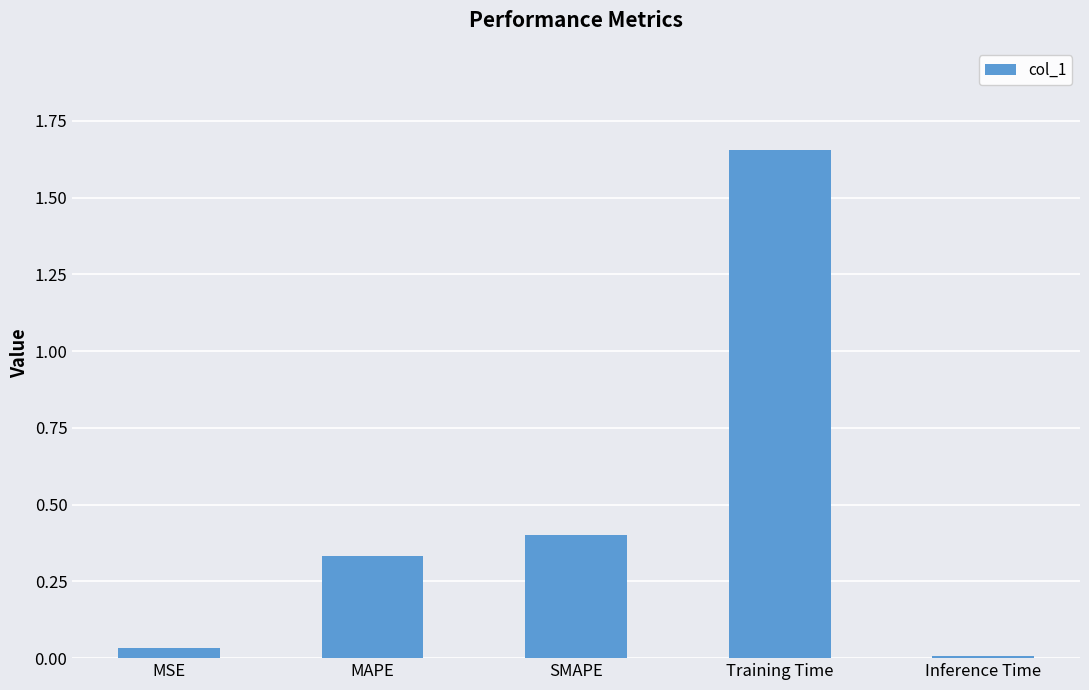

List the labels in order of value, largest first.

Training Time, SMAPE, MAPE, MSE, Inference Time